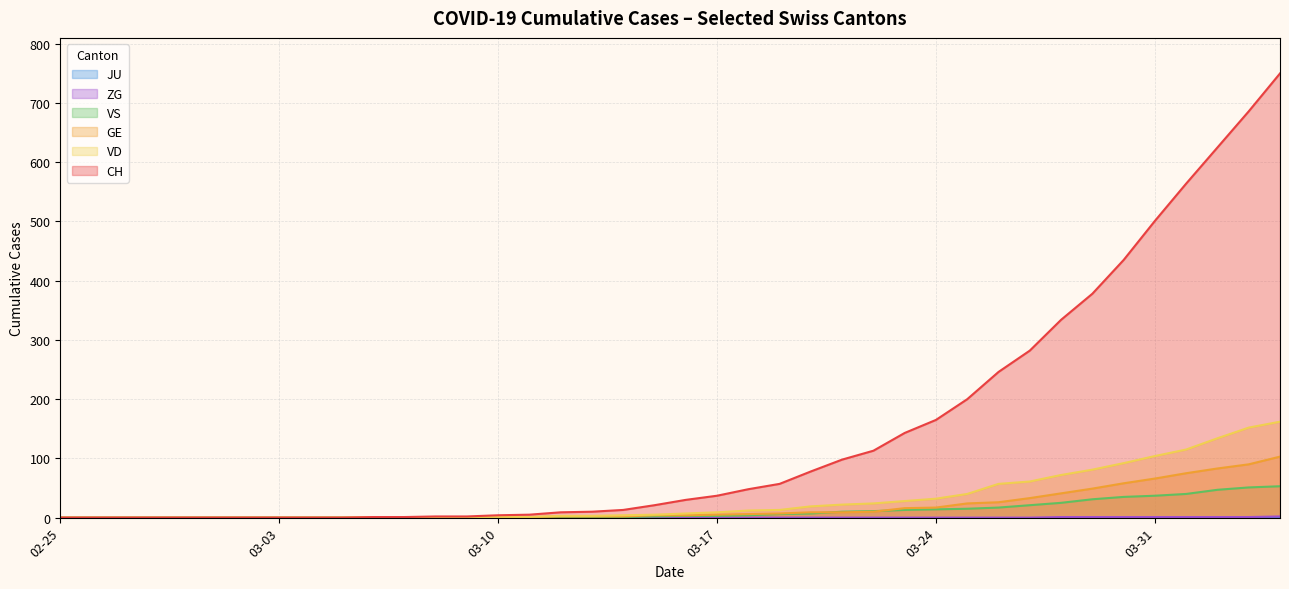

The GE series shows 43 at 2020-03-27. True or false?

False